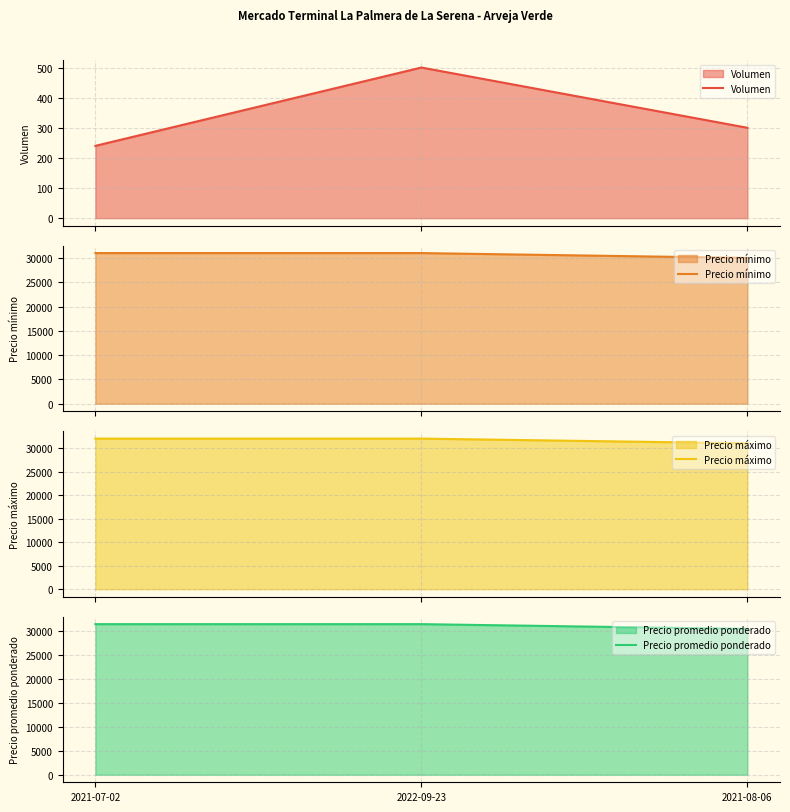

Where does the Volumen series first go above 300?

2022-09-23